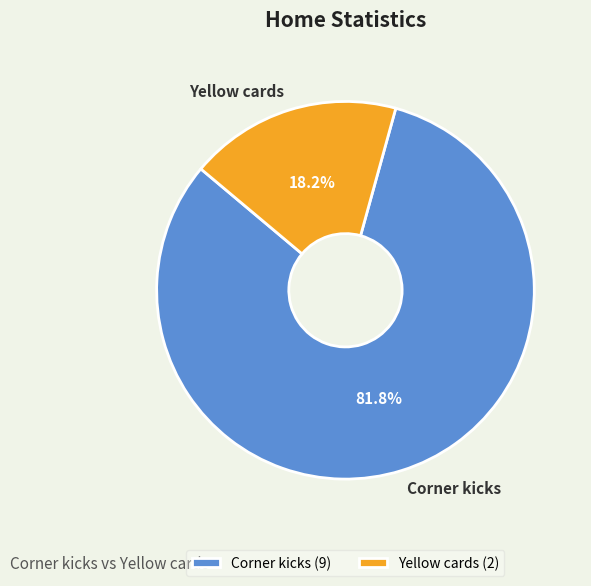

To the nearest percent, what is the average slice percentage?

50%